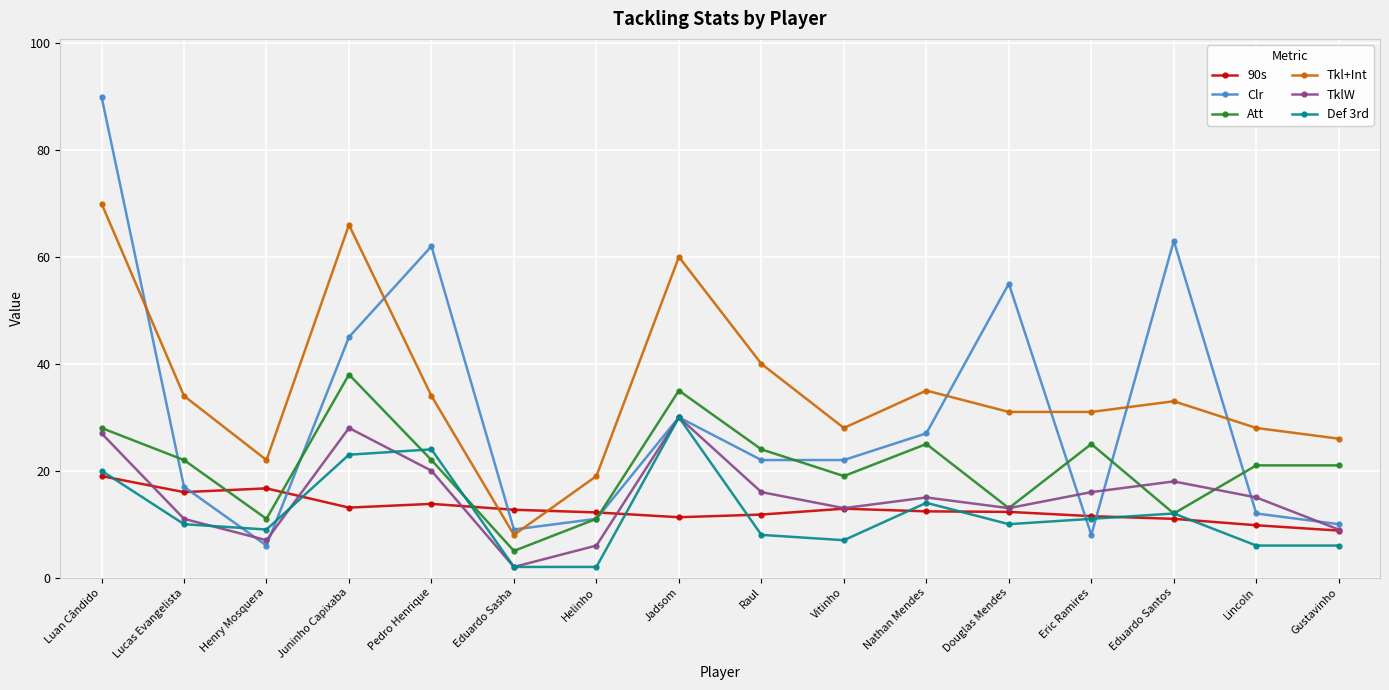

Which series has the largest range (max minus min)?

Clr